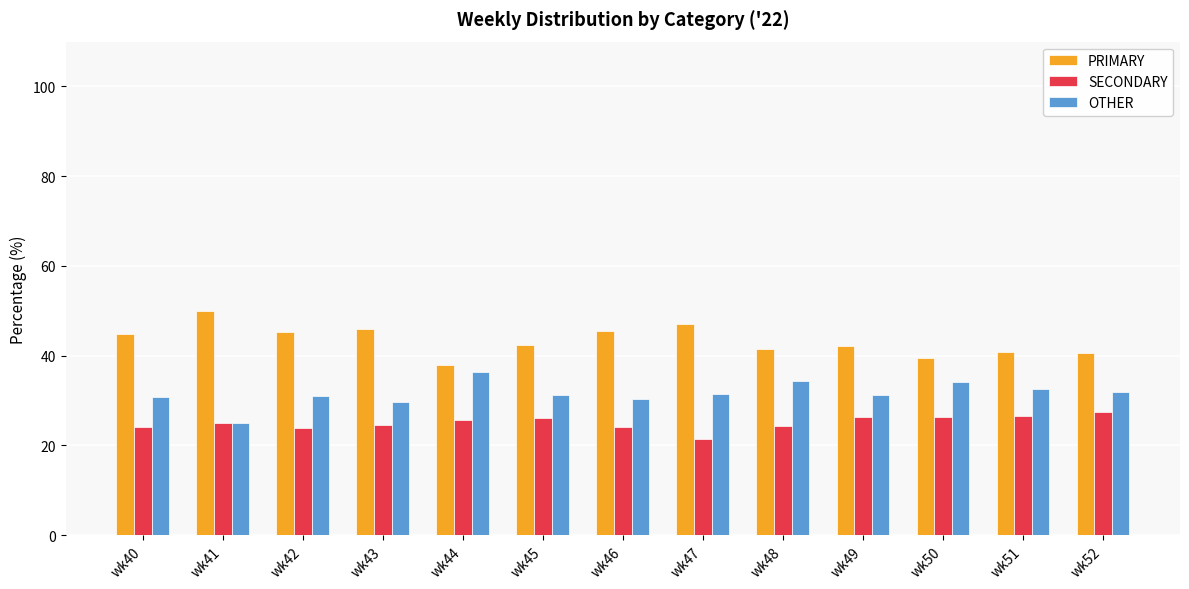

What is the difference between the maximum and minimum values in the PRIMARY series?

12.0